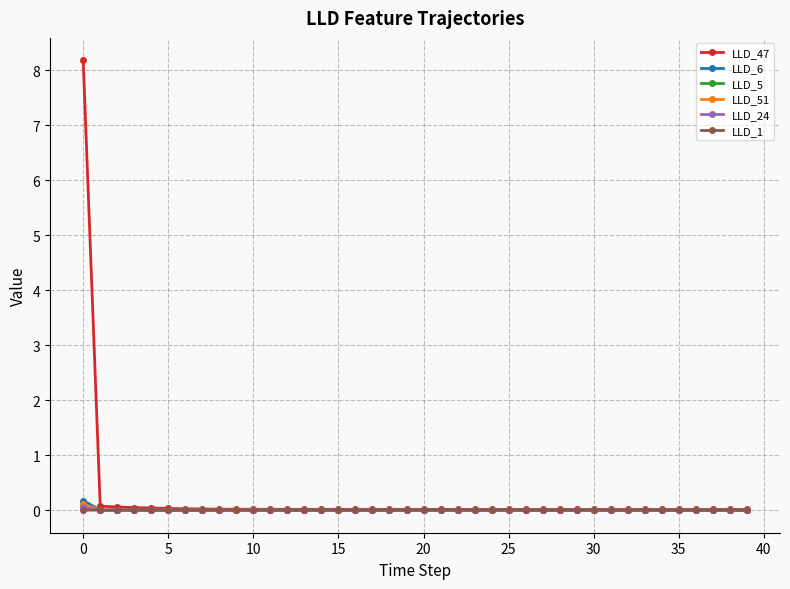

How many data points does each series have?

40